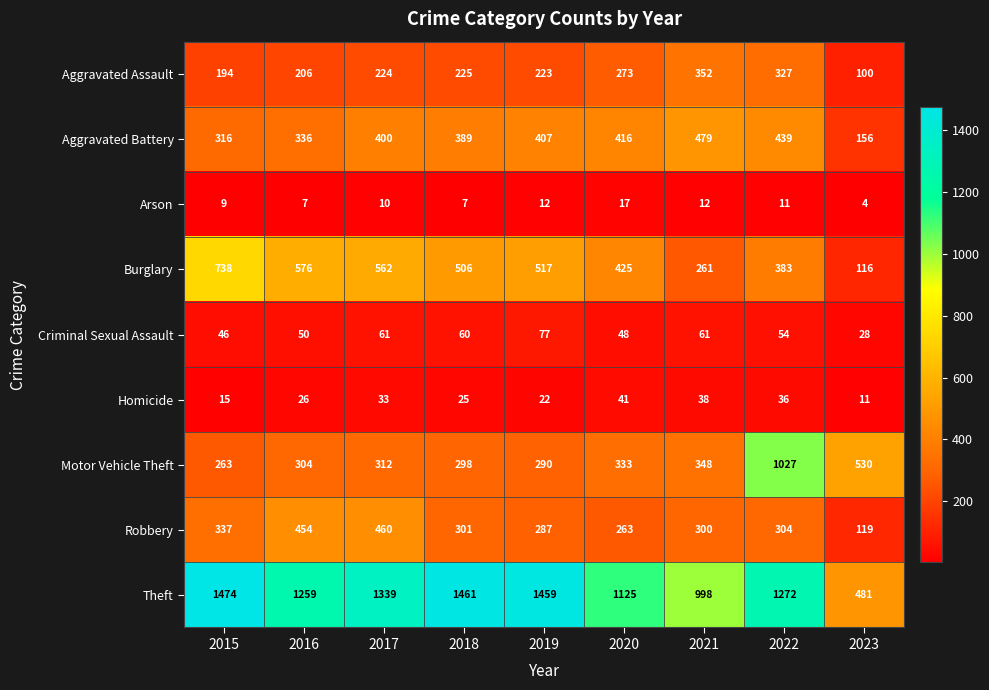

At which label does Robbery first exceed 301?

2015